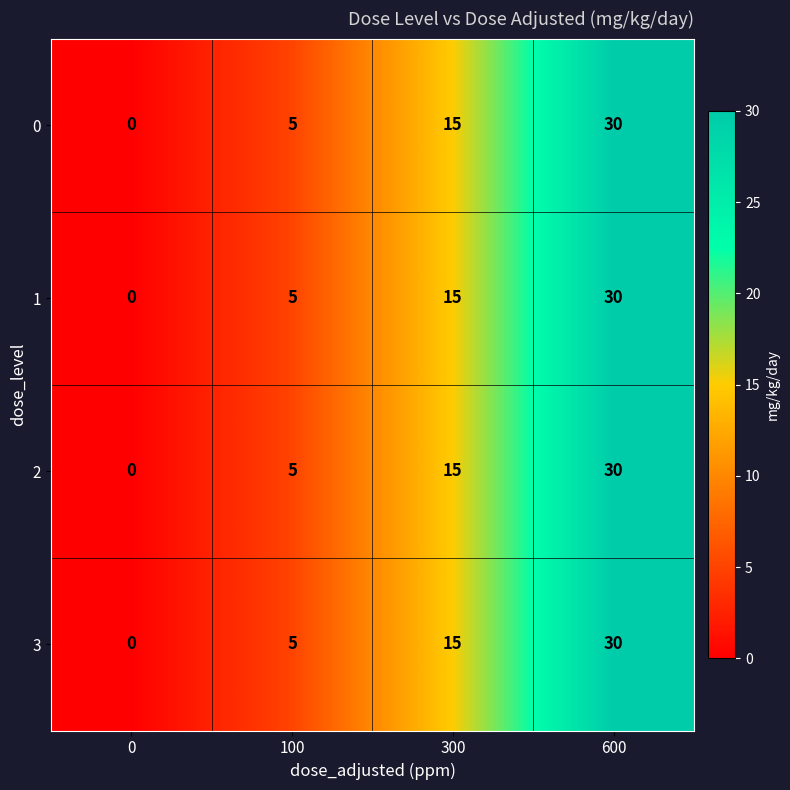

What is the difference between the maximum and minimum values in the 2 series?

30